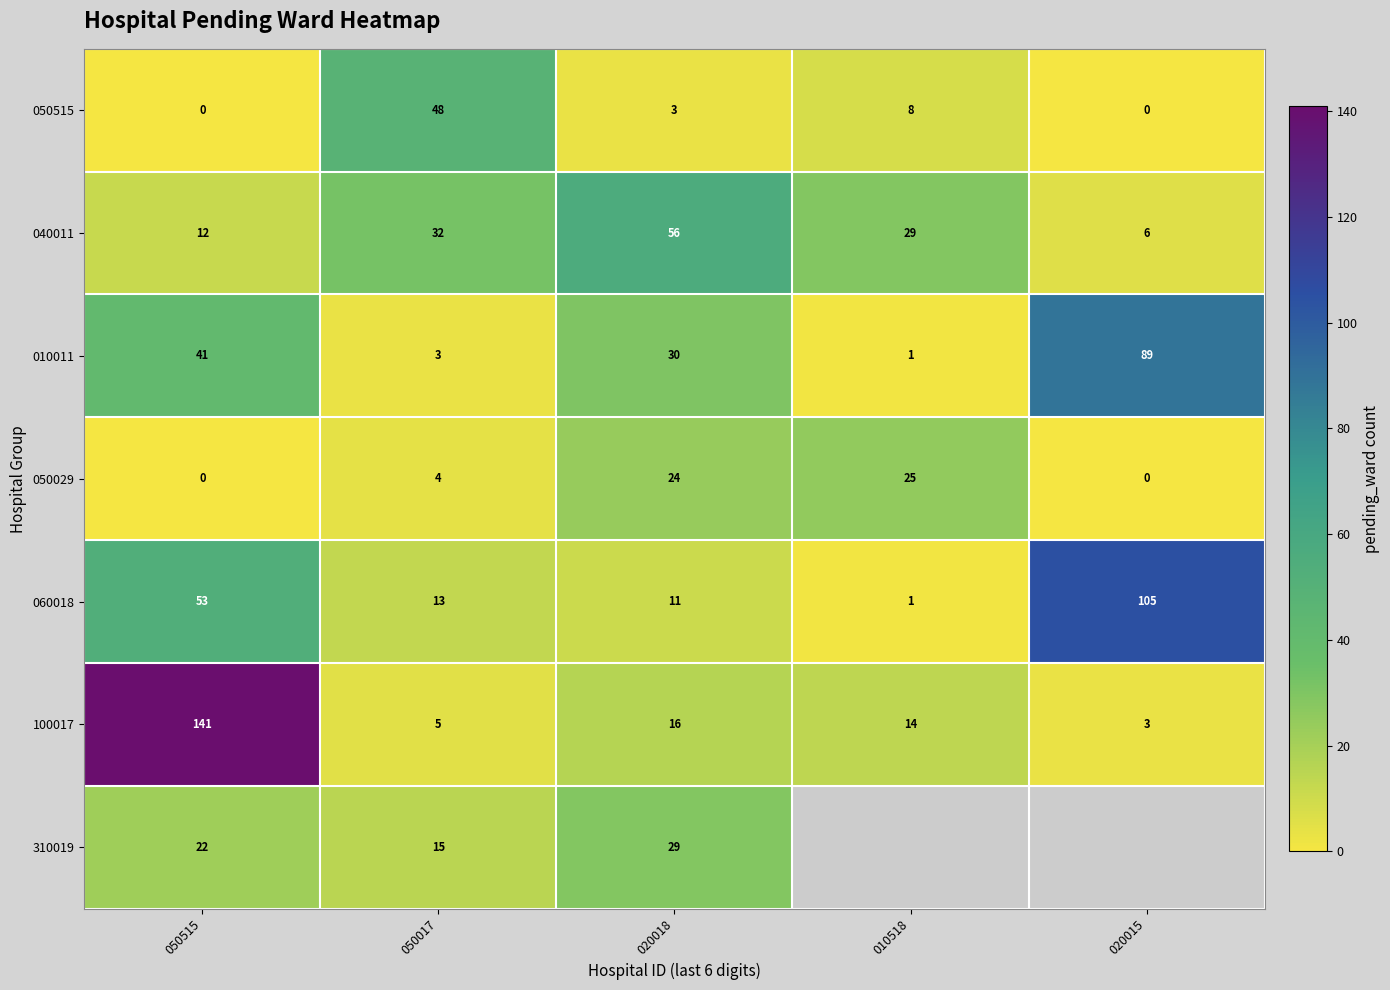

At 020018, list the series in order from largest to smallest.

040011, 010011, 310019, 050029, 100017, 060018, 050515